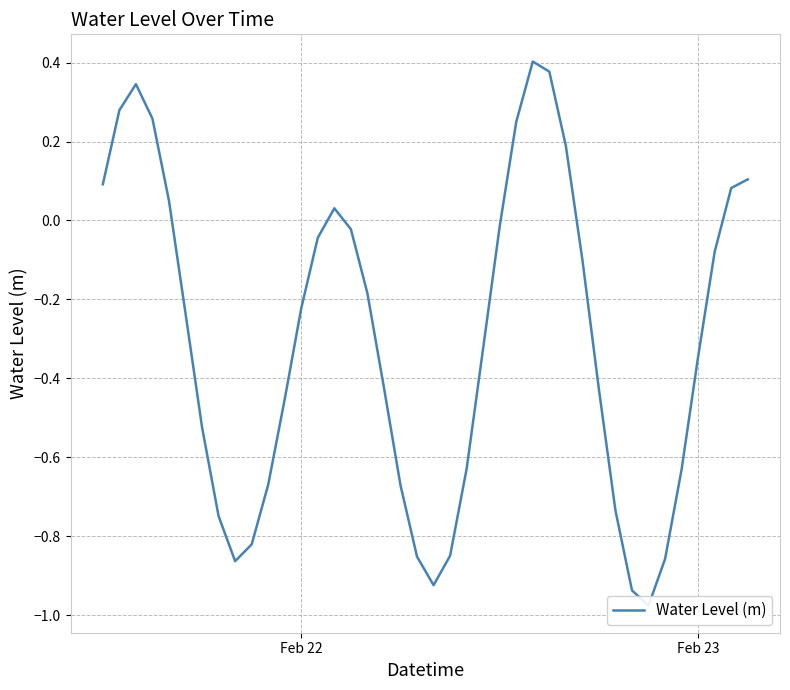

Reading left to right, list all the values displayed in this chart.

0.1	0.3	0.3	0.3	0.0	-0.2	-0.5	-0.7	-0.9	-0.8	-0.7	-0.5	-0.2	-0.0	0.0	-0.0	-0.2	-0.4	-0.7	-0.9	-0.9	-0.8	-0.6	-0.3	-0.0	0.2	0.4	0.4	0.2	-0.1	-0.4	-0.7	-0.9	-1.0	-0.9	-0.6	-0.3	-0.1	0.1	0.1